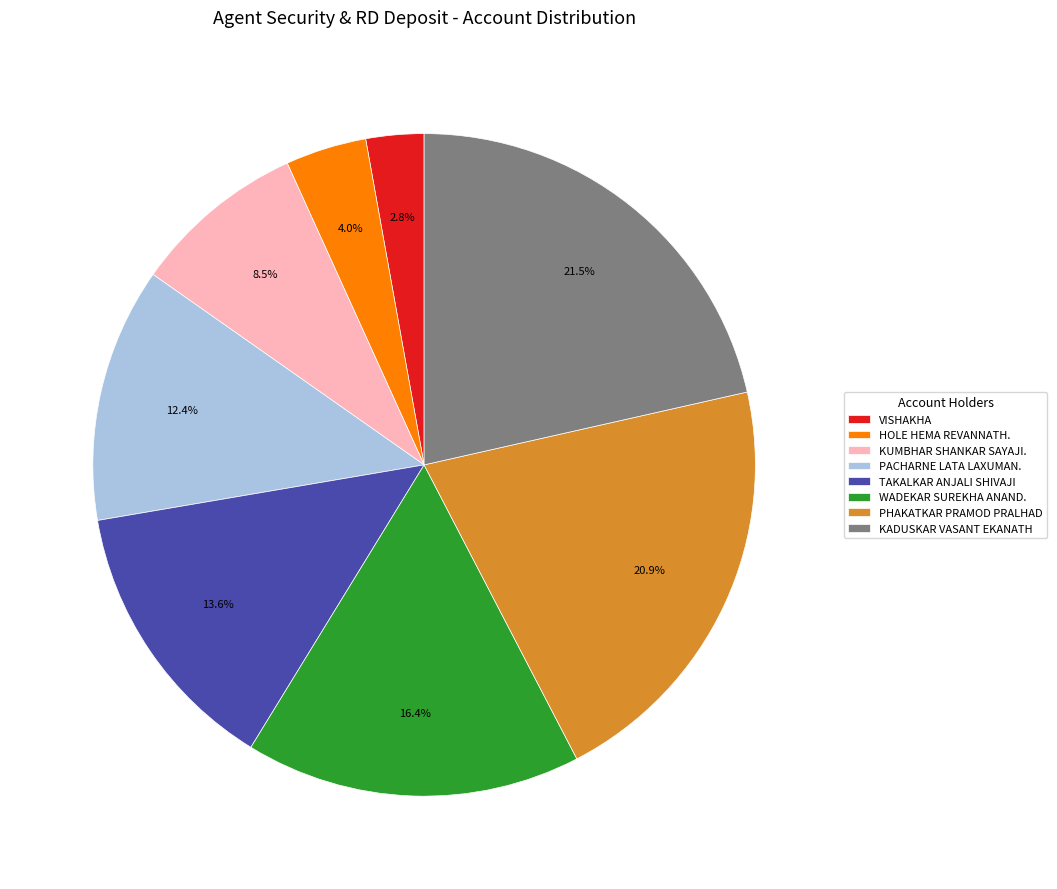

Rank the categories by value from highest to lowest.

KADUSKAR VASANT EKANATH, PHAKATKAR PRAMOD PRALHAD, WADEKAR SUREKHA ANAND., TAKALKAR ANJALI SHIVAJI, PACHARNE LATA LAXUMAN., KUMBHAR SHANKAR SAYAJI., HOLE HEMA REVANNATH., VISHAKHA